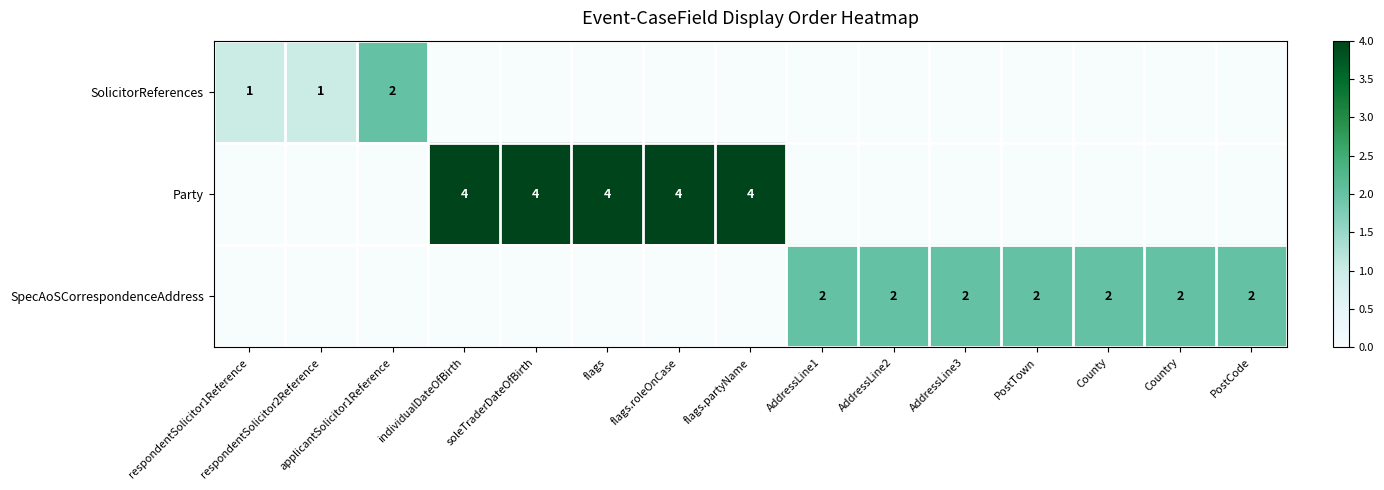

The SpecAoSCorrespondenceAddress series shows 1 at PostTown. True or false?

False